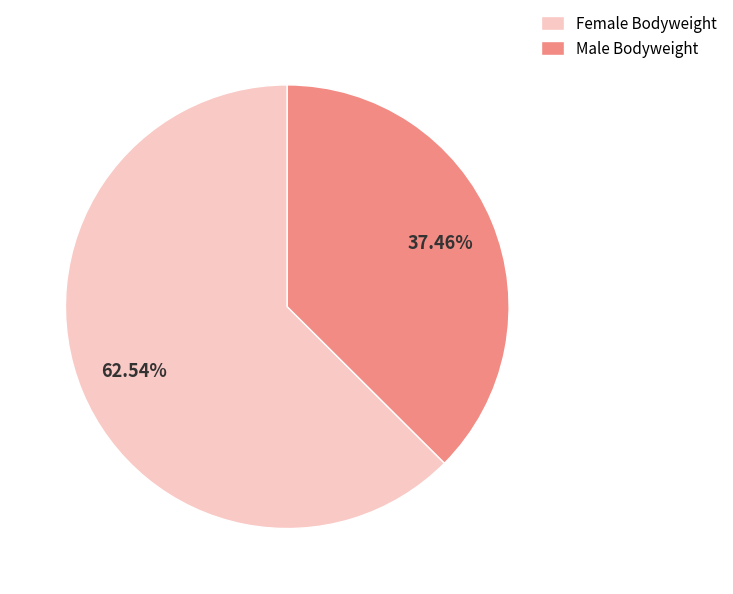

Is the sum of Male Bodyweight and Female Bodyweight greater than half?

Yes